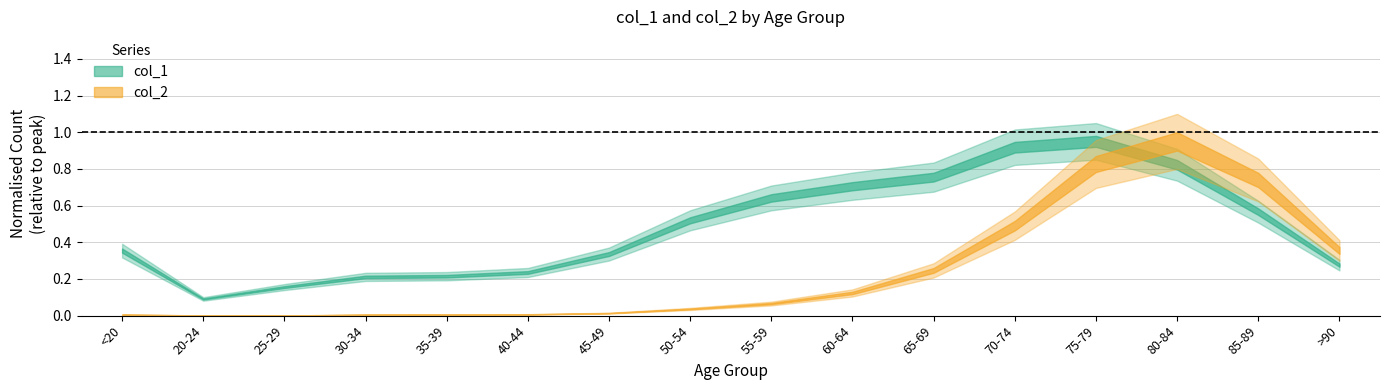

What are all the series names shown in the legend?

col_1, col_2